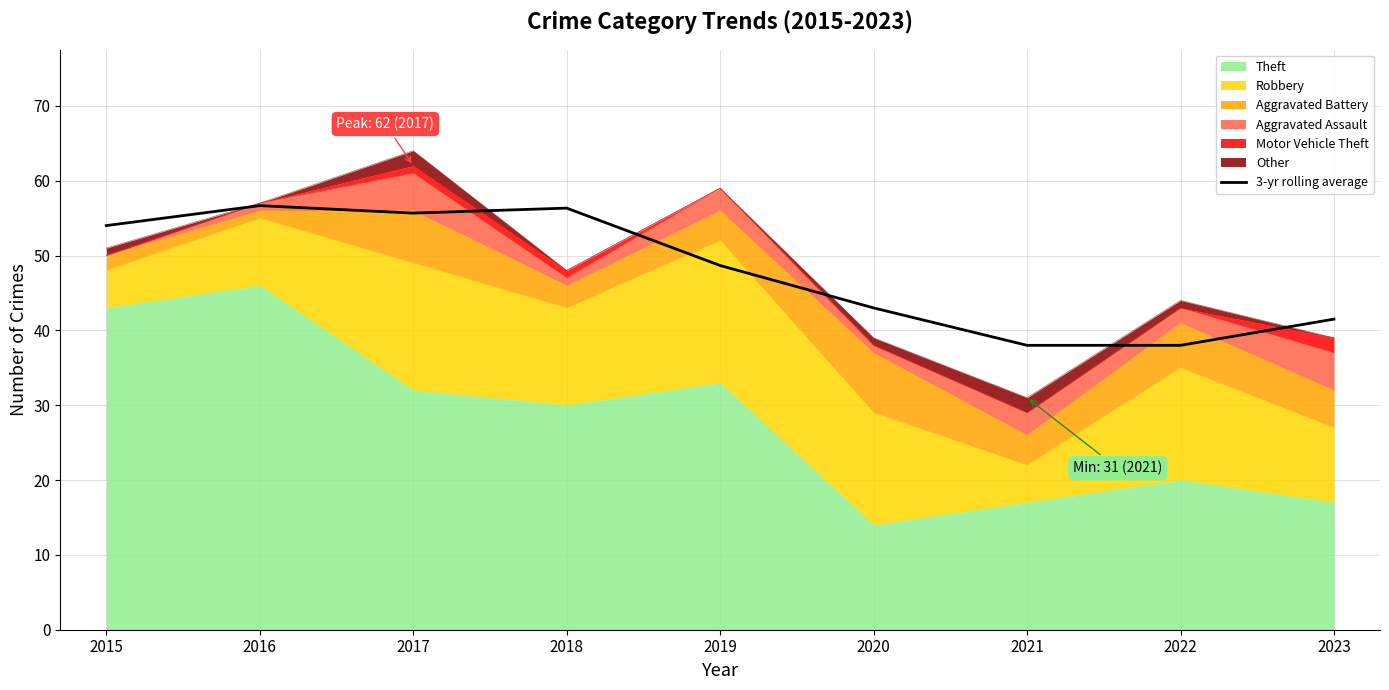

Is it true that the value at 2023 is 56.5?

False